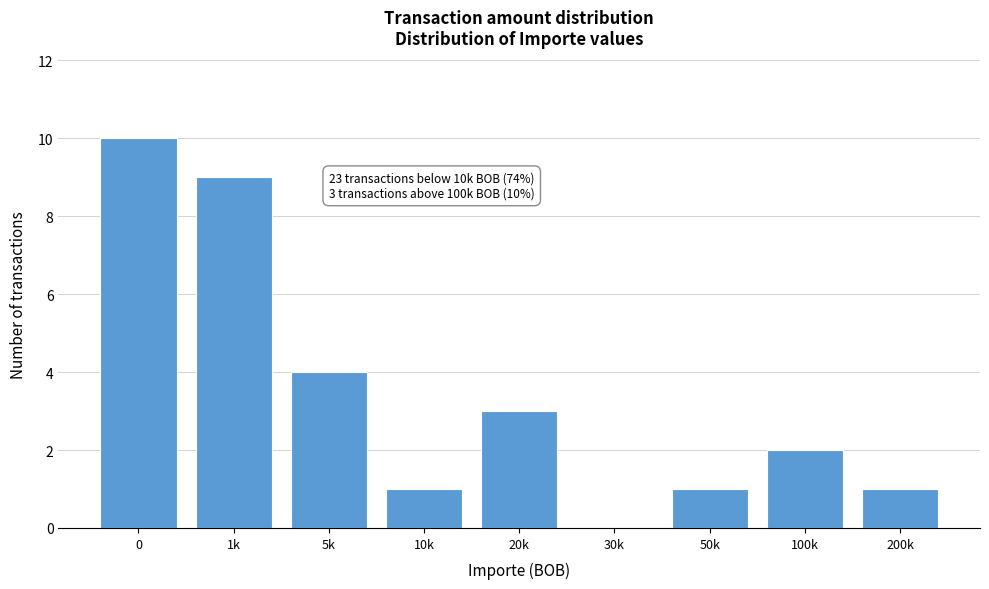

Reading right to left, transcribe all the data shown in this chart.

200k=1	100k=2	50k=1	30k=0	20k=3	10k=1	5k=4	1k=9	0=10